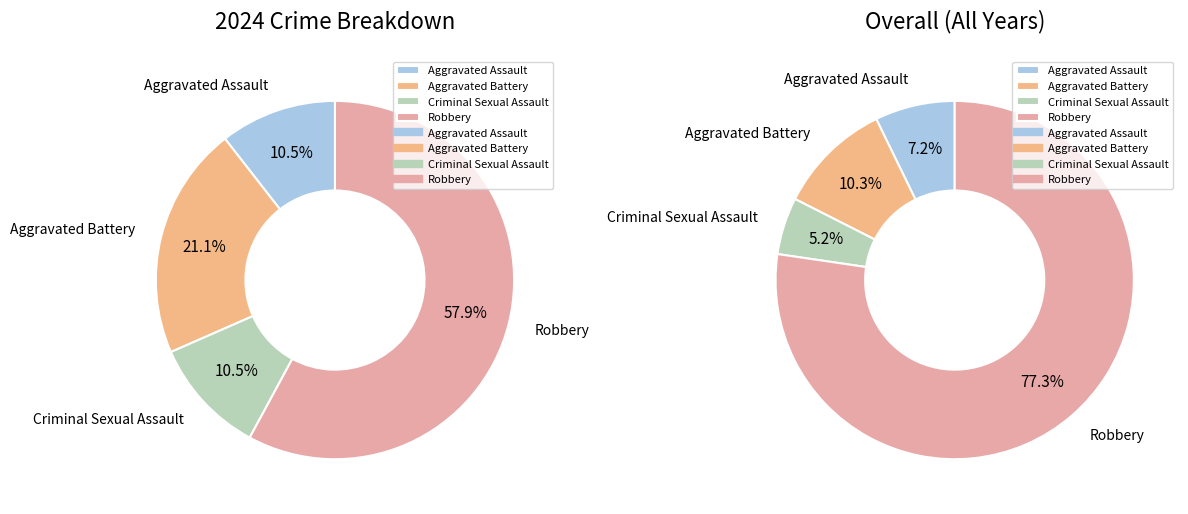

Does Robbery account for over 50% of the chart?

Yes